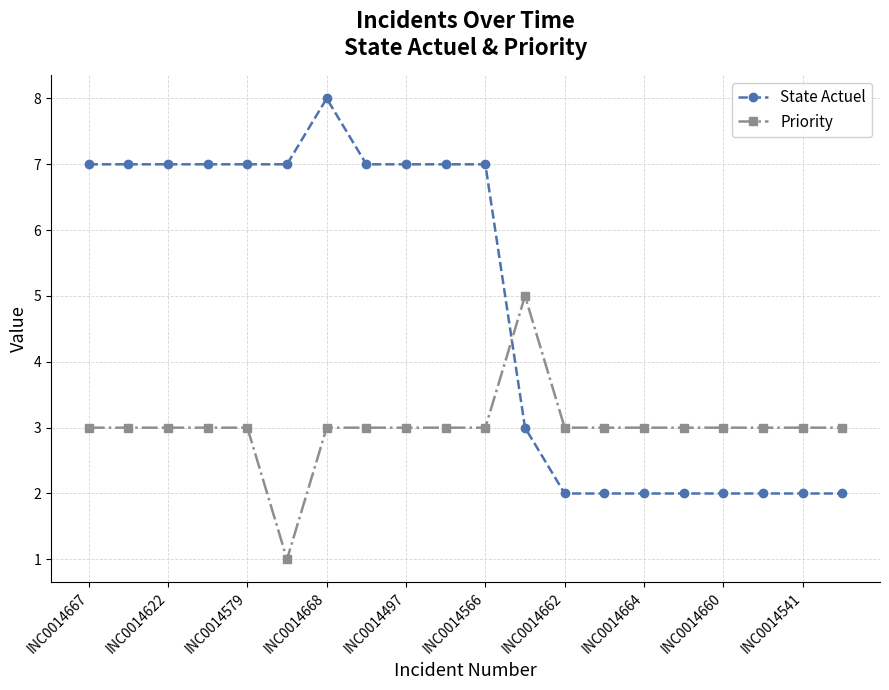

What is the difference between the second highest and minimum values in the State Actuel series?

5